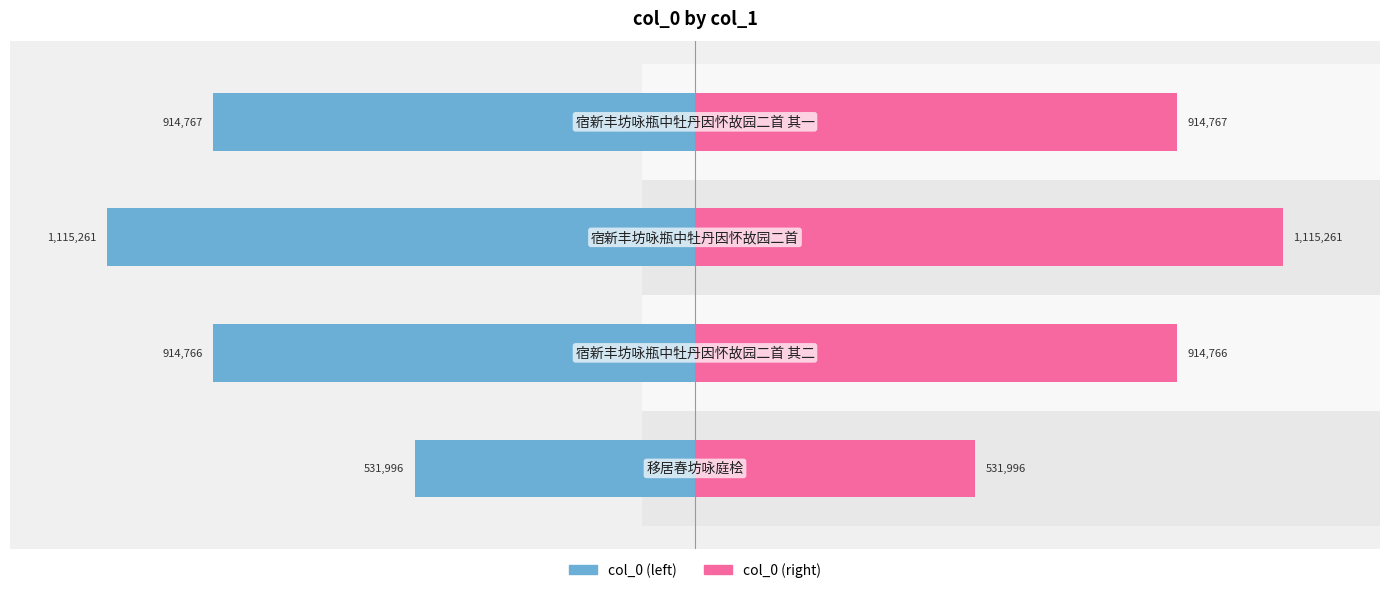

List the series in order of their overall mean, highest first.

col_0 (right), col_0 (left)